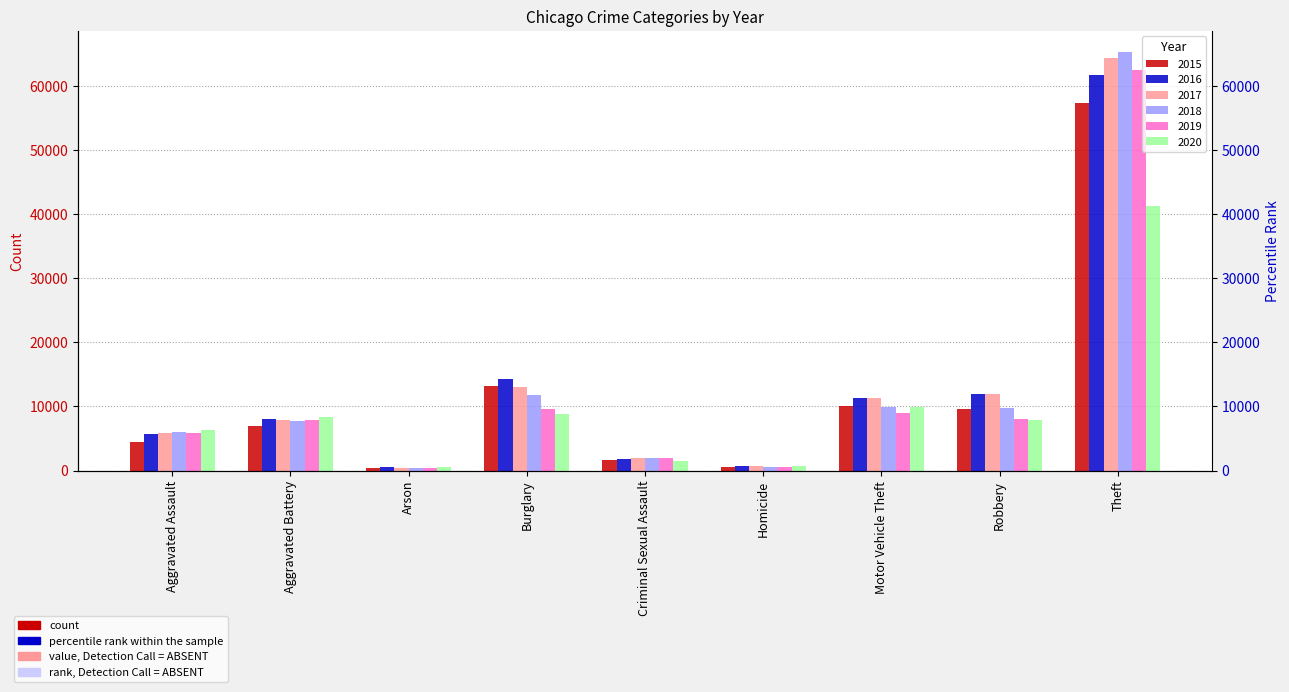

What is the difference between the highest and lowest values at Arson?

215